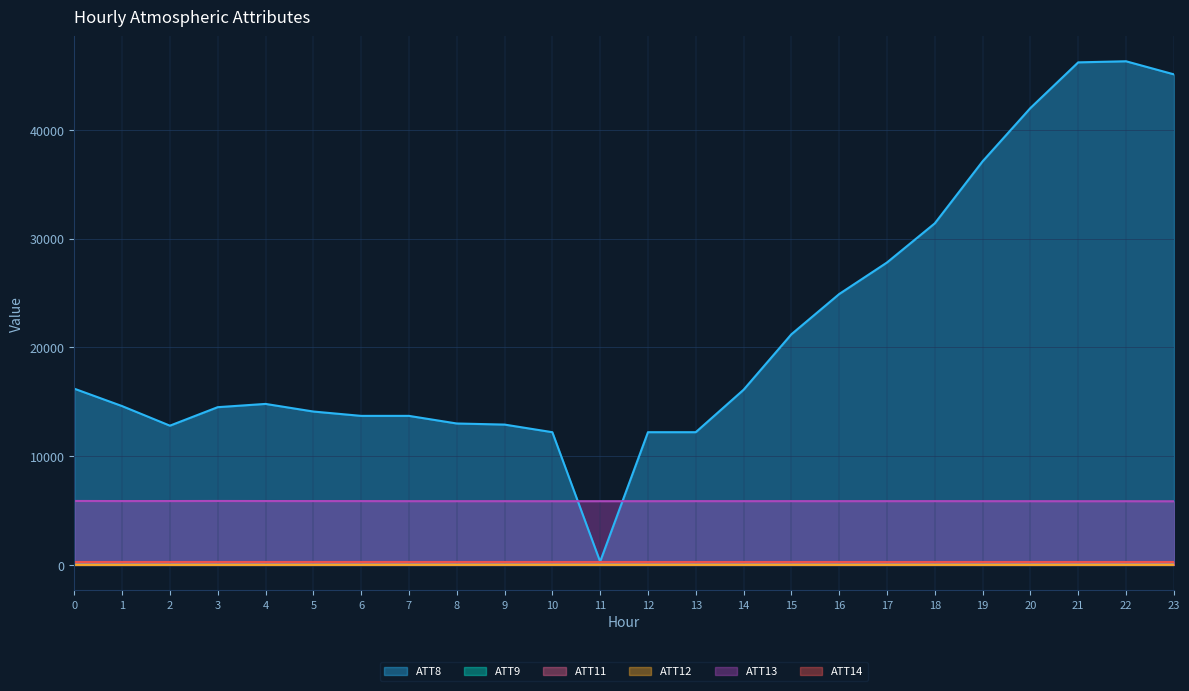

What is the spread (max minus min) of values at 11?

5851.3